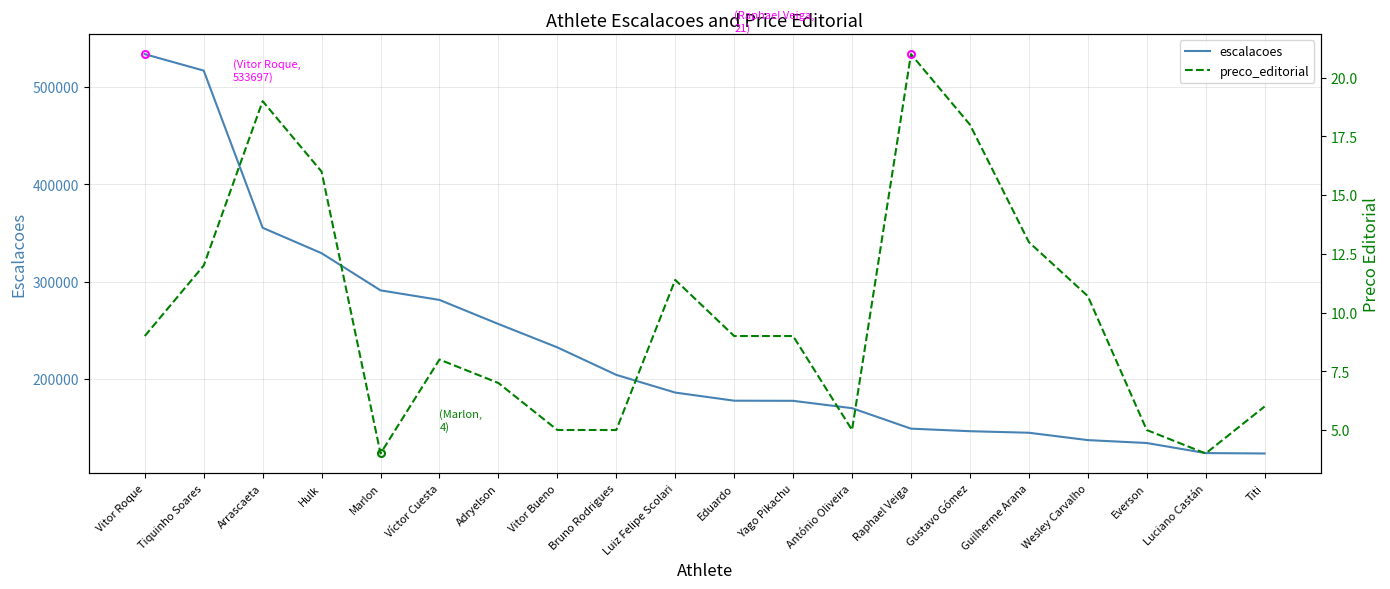

In preco_editorial, how many points are higher than both neighbors (excluding endpoints)?

4